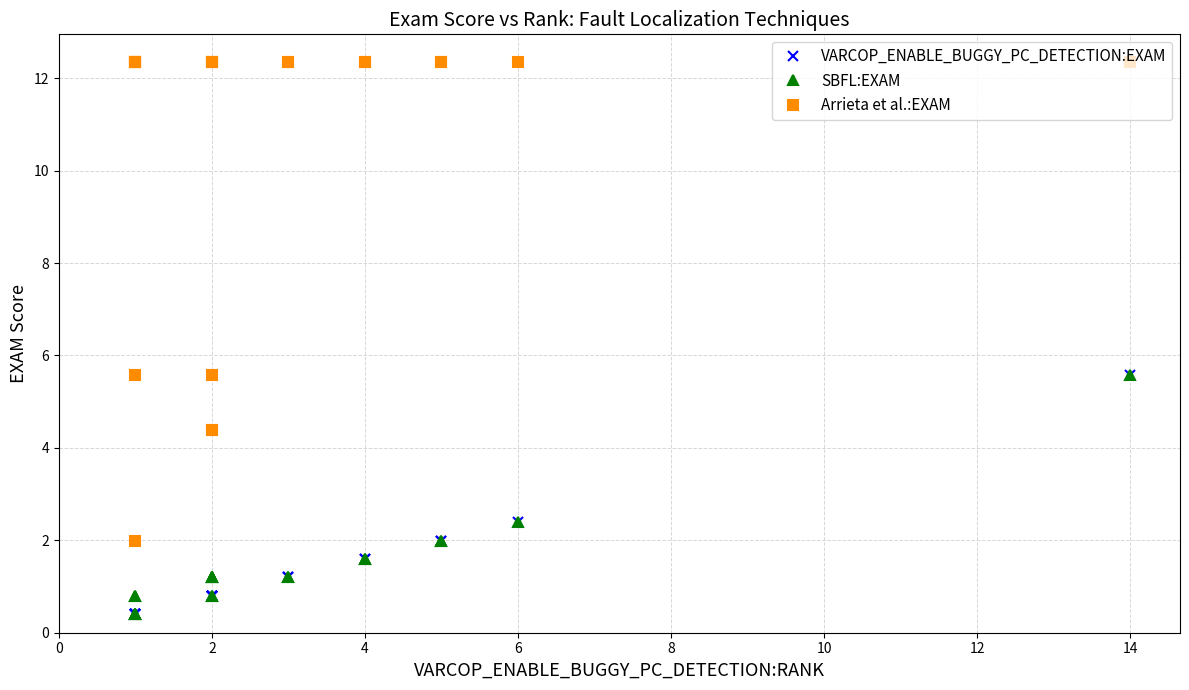

True or false: SBFL:EXAM and Arrieta et al.:EXAM cross at least once.

False